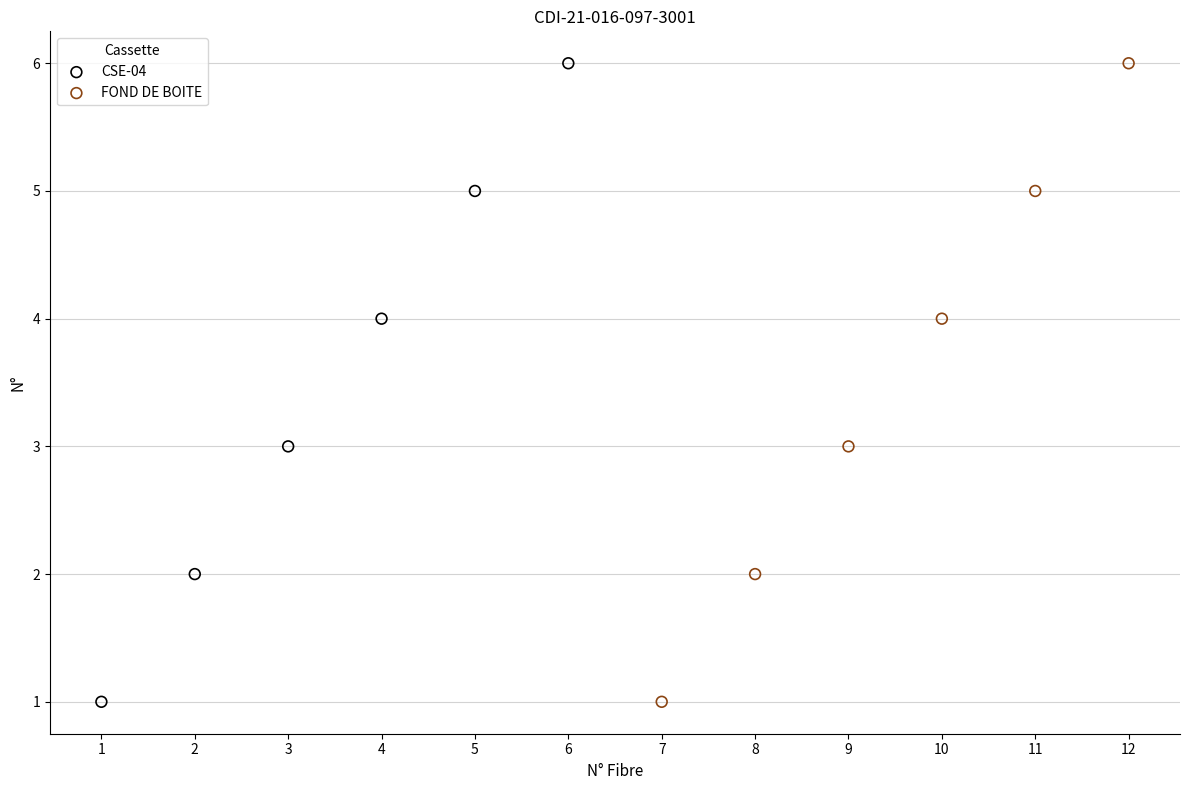

What are all the series names shown in the legend?

CSE-04, FOND DE BOITE